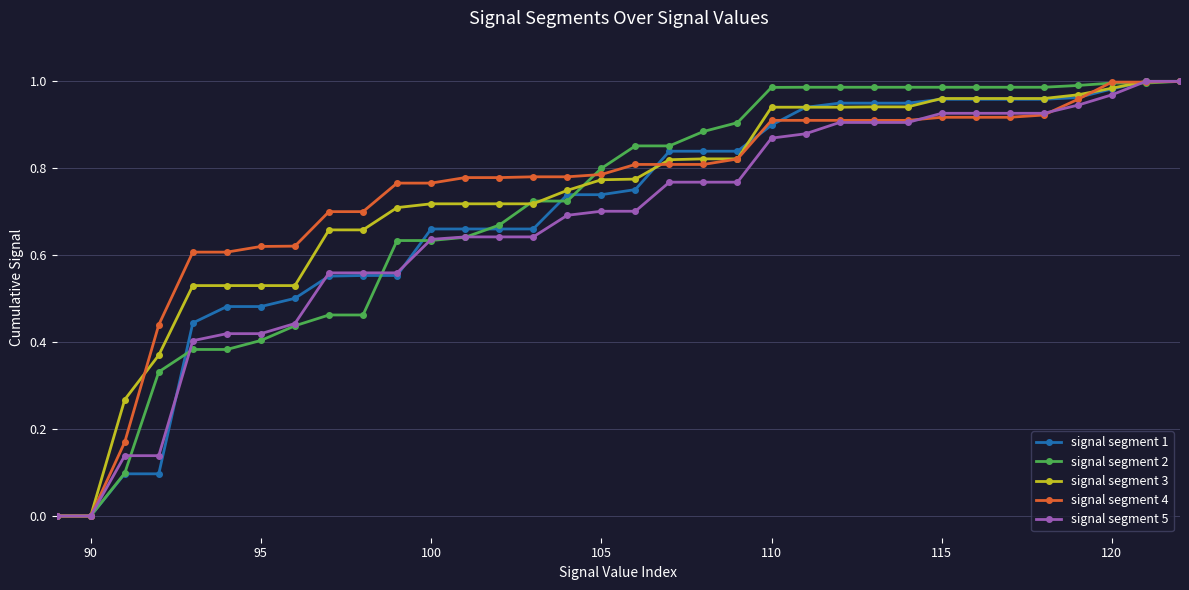

True or false: signal segment 2 has a value of 1.3 at 110.

False